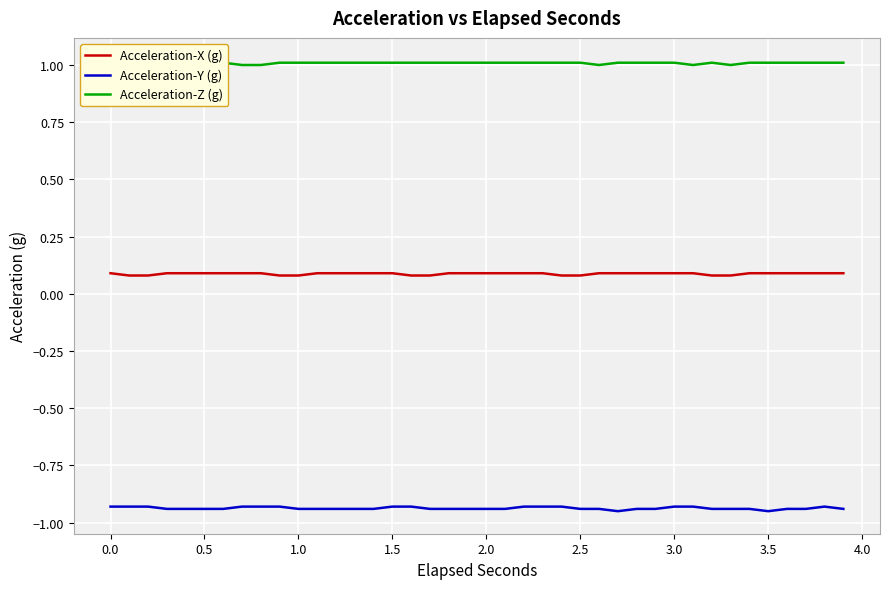

True or false: Acceleration-Y (g) has more than 2 points higher than both neighbors.

False